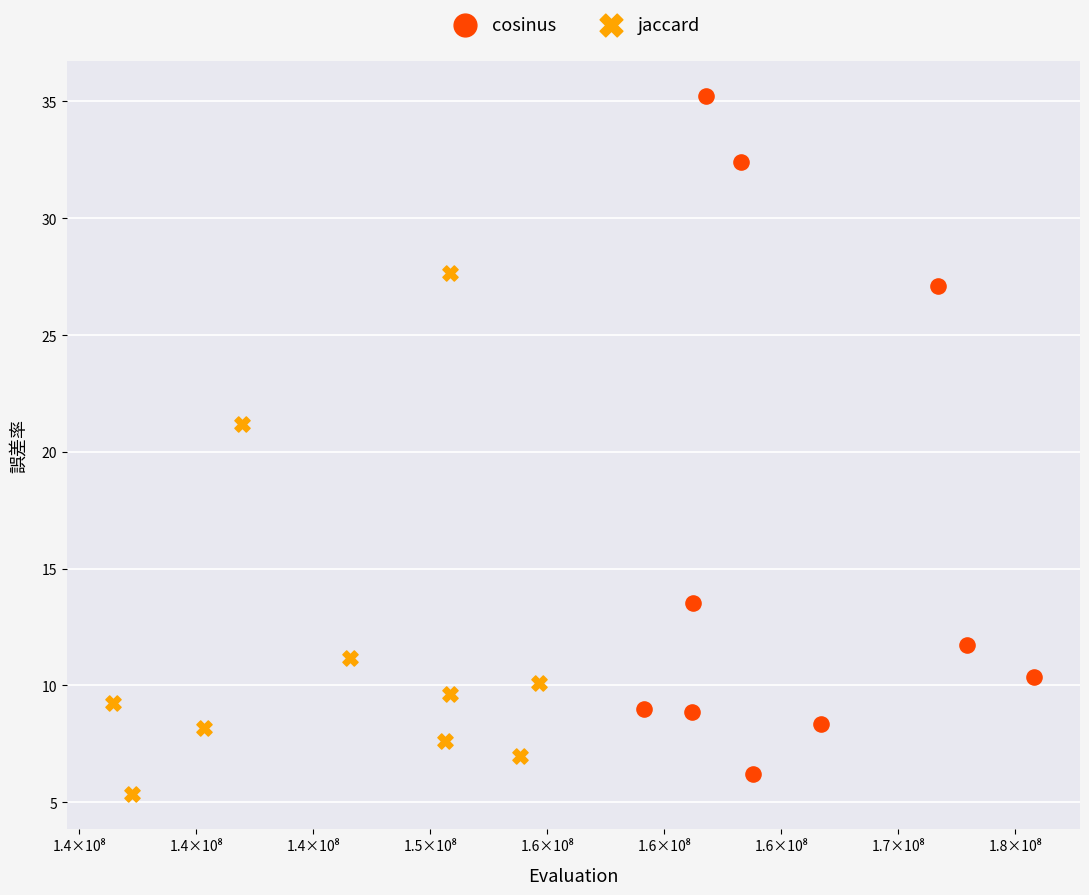

Which series reaches the maximum Y coordinate?

cosinus